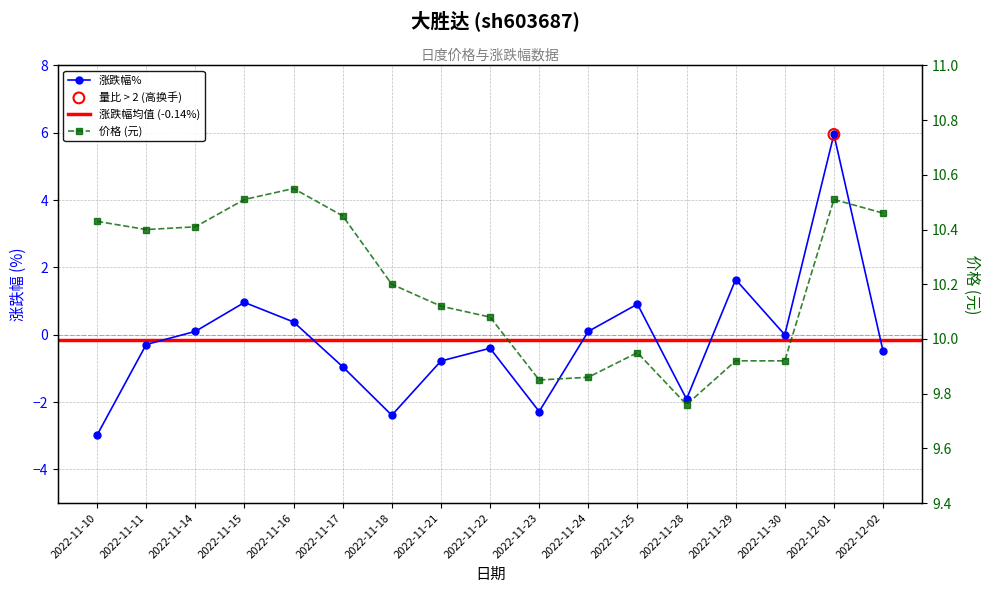

Is the value of 价格 at 2022-11-24 greater than the value of 涨跌幅% at 2022-11-10?

Yes